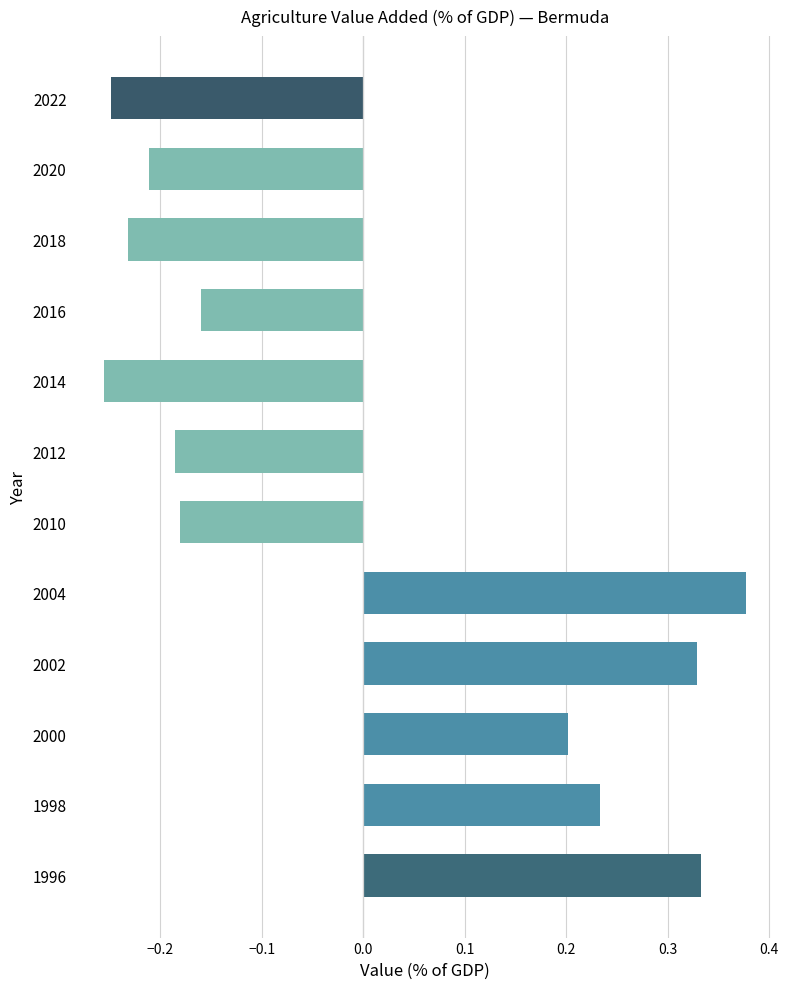

The chart shows a value of 0.2 at 2002. True or false?

False